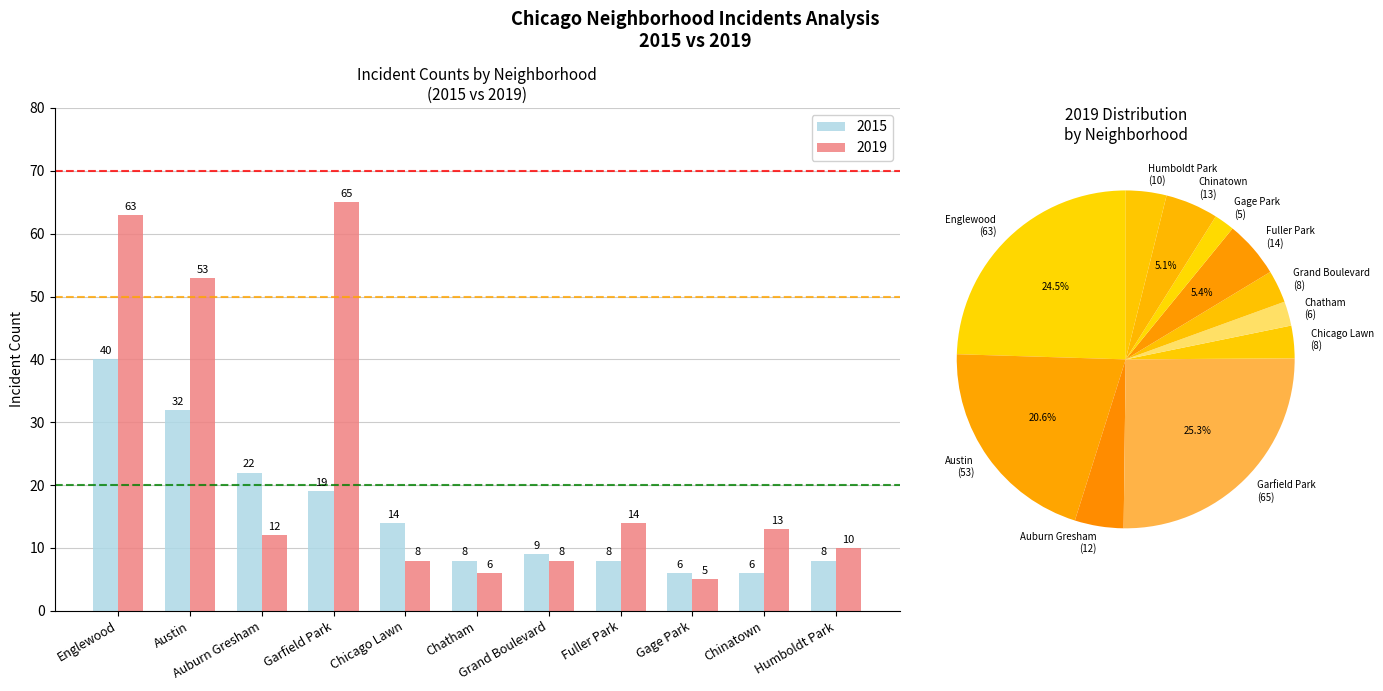

What is the label of the 5th bar from the left?

Chicago Lawn